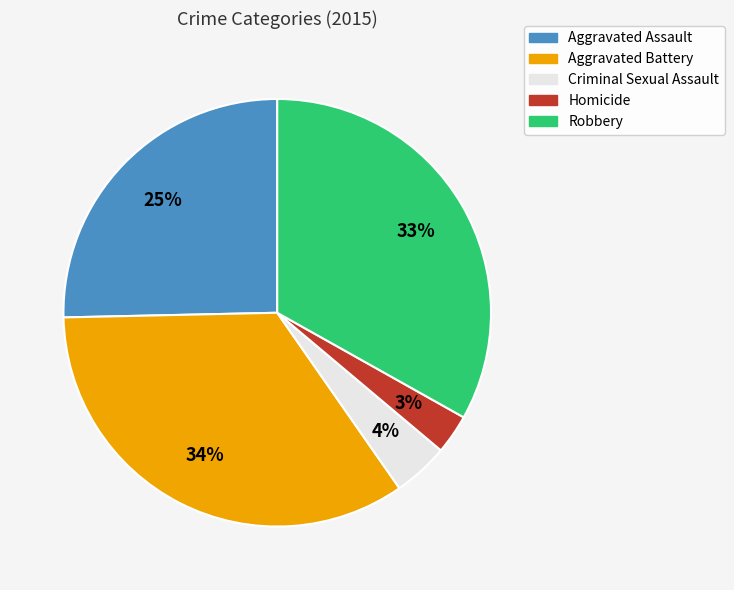

Is there any slice that represents more than half of the pie?

No